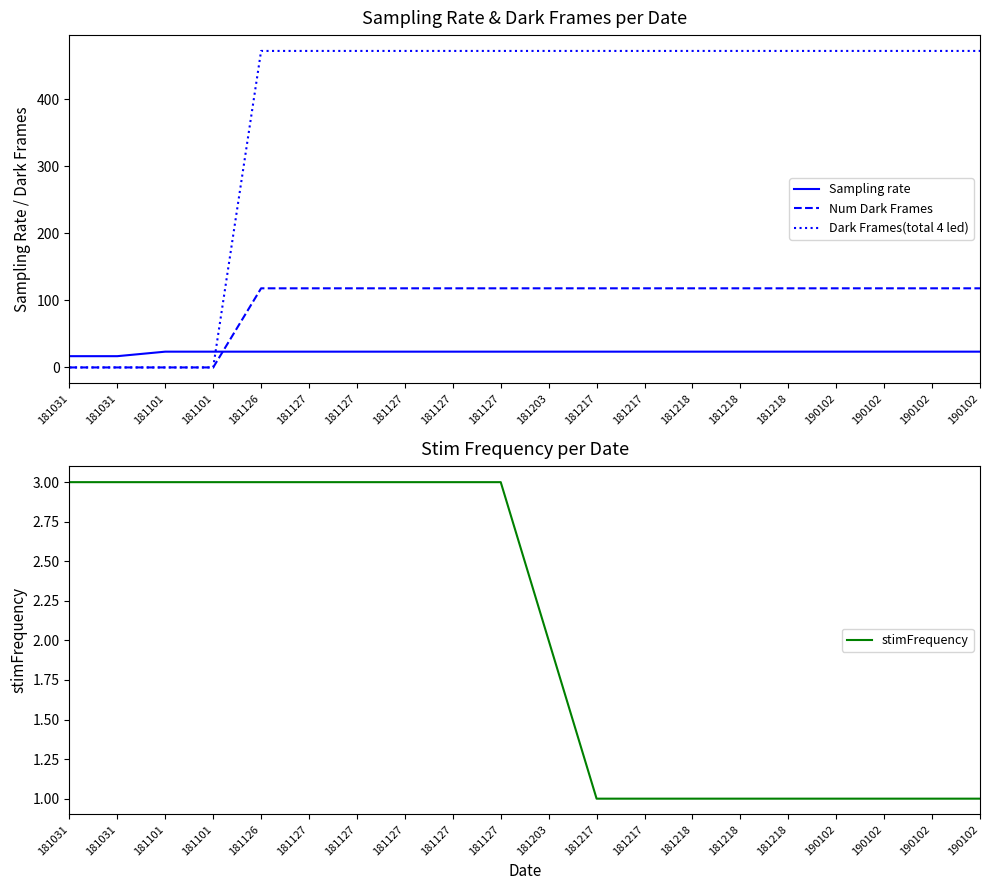

Reading left to right, transcribe all the data shown in this chart.

Sampling rate: 16.8	16.8	23.5	23.5	23.5	23.5	23.5	23.5	23.5	23.5	23.5	23.5	23.5	23.5	23.5	23.5	23.5	23.5	23.5	23.5
Num Dark Frames: 0.0	0.0	0.0	0.0	118.0	118.0	118.0	118.0	118.0	118.0	118.0	118.0	118.0	118.0	118.0	118.0	118.0	118.0	118.0	118.0
Dark Frames(total 4 led): 0.0	0.0	0.0	0.0	472.0	472.0	472.0	472.0	472.0	472.0	472.0	472.0	472.0	472.0	472.0	472.0	472.0	472.0	472.0	472.0
stimFrequency: 3.0	3.0	3.0	3.0	3.0	3.0	3.0	3.0	3.0	3.0	2.0	1.0	1.0	1.0	1.0	1.0	1.0	1.0	1.0	1.0